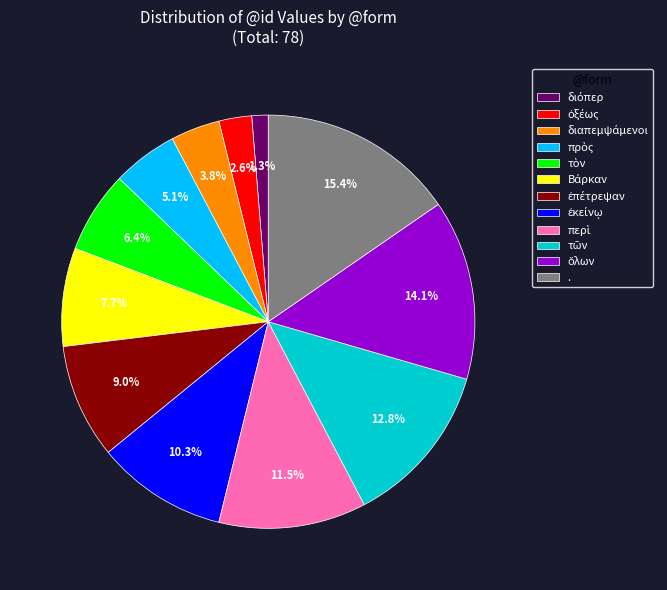

Which category has the biggest portion of the pie?

.